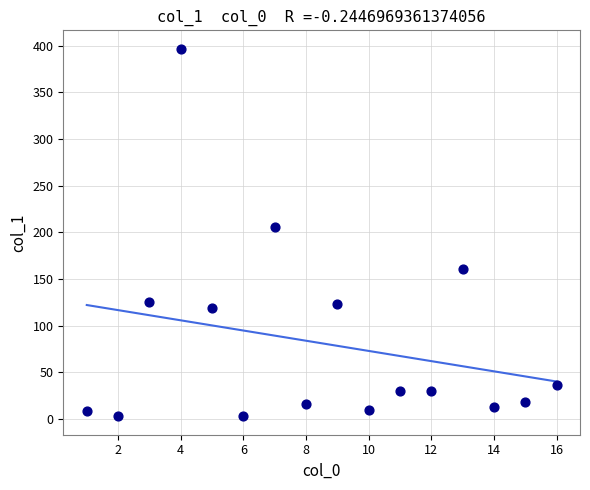

What Y value in the scatter plot is closest to 199?

205.6